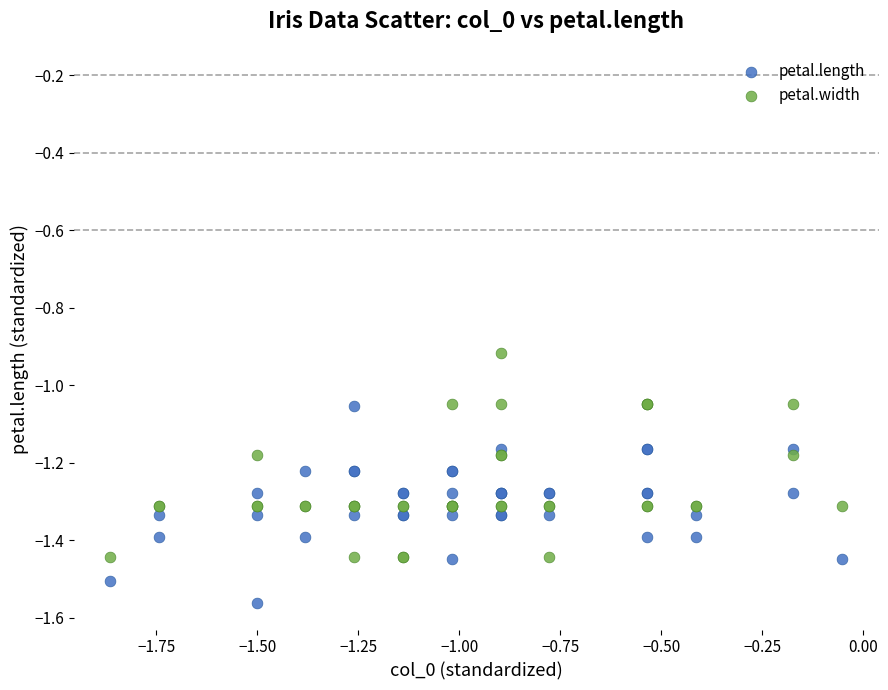

Which series reaches the minimum Y coordinate?

petal.length